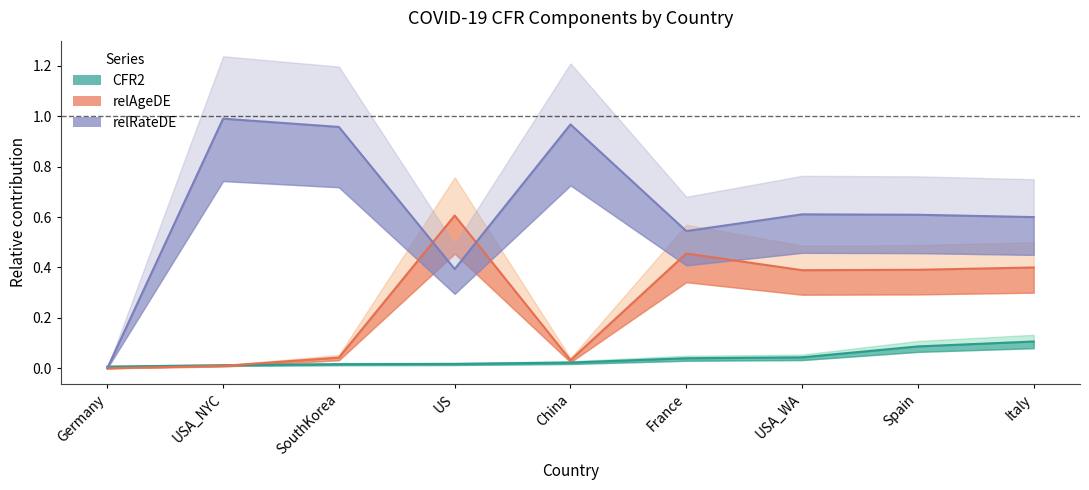

True or false: CFR2 has a value of 0.0 at US.

True